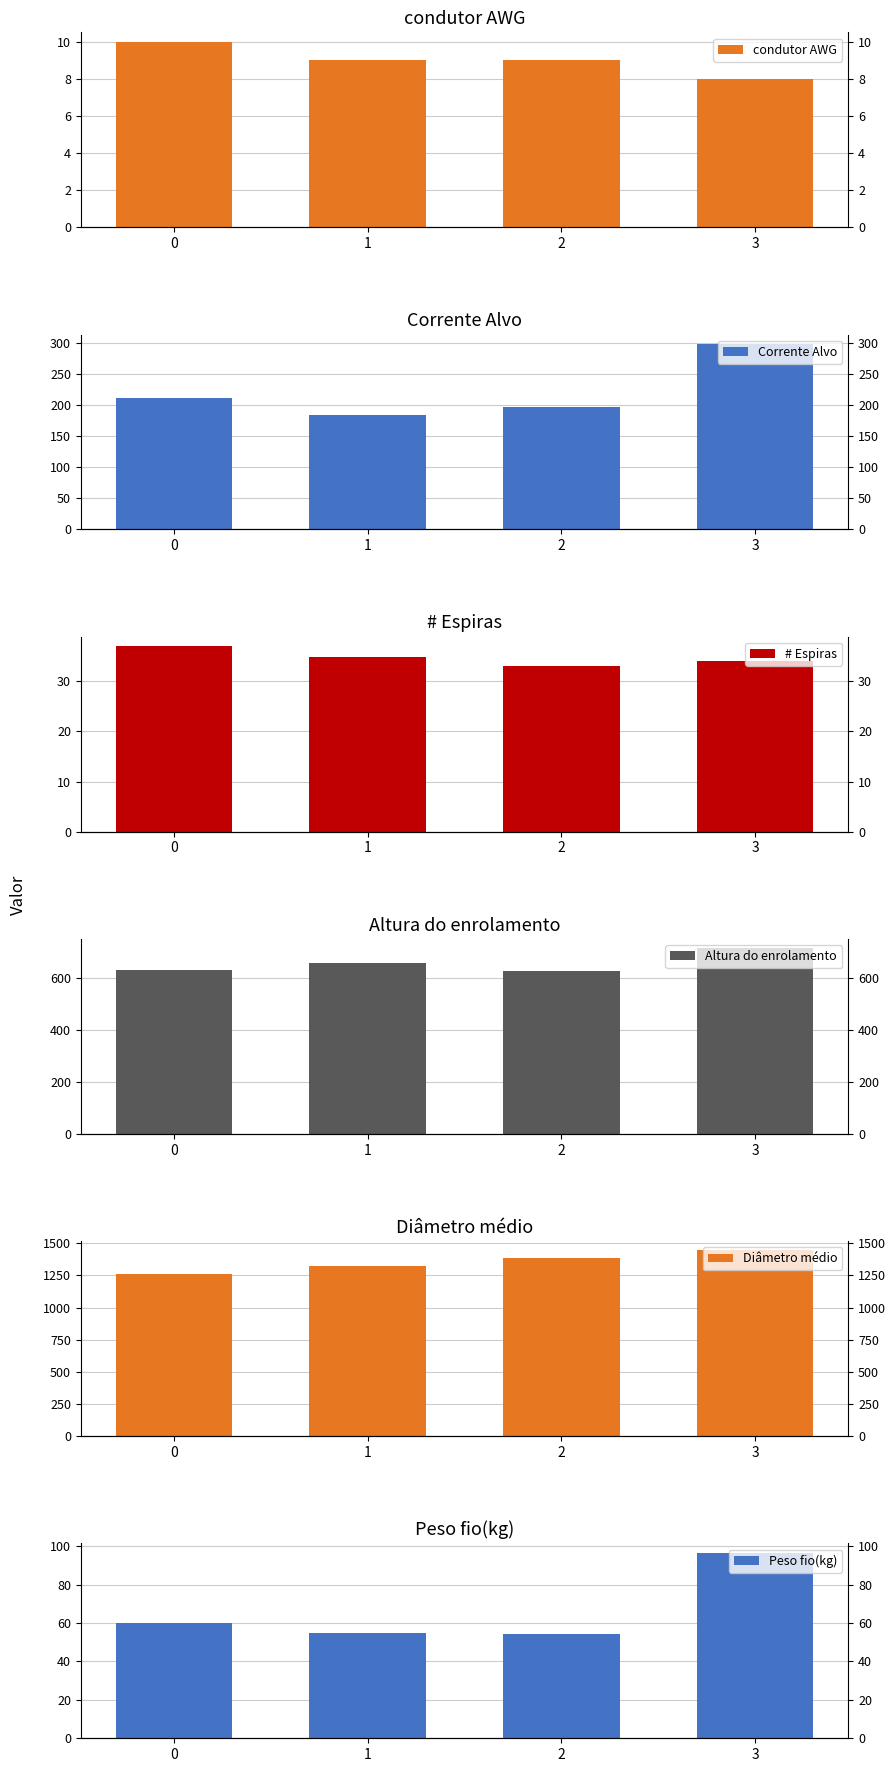

How many data points in Corrente Alvo are above 211?

2